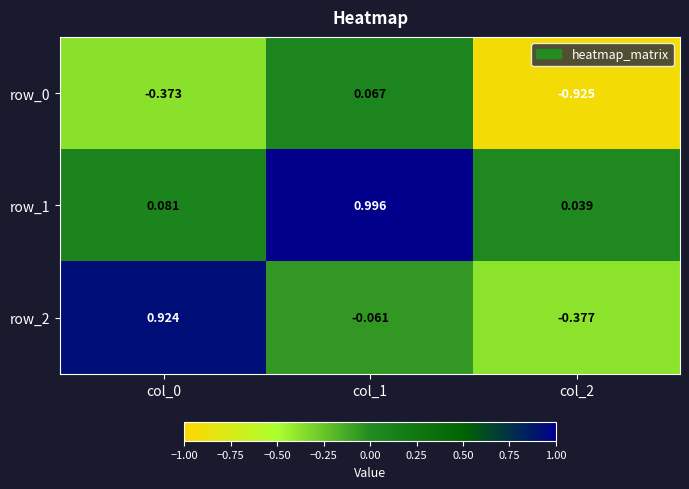

True or false: row_0 has a value of -0.4 at col_0.

True